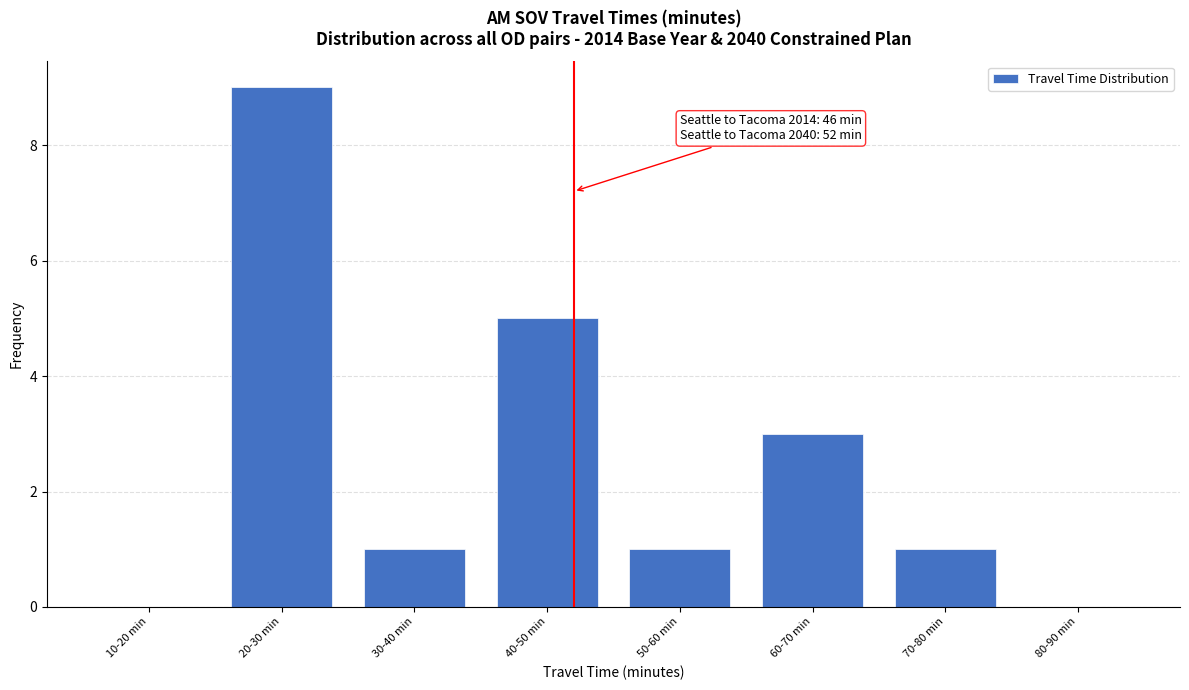

Reading right to left, what are all the values shown in this chart?

80-90 min=0	70-80 min=1	60-70 min=3	50-60 min=1	40-50 min=5	30-40 min=1	20-30 min=9	10-20 min=0